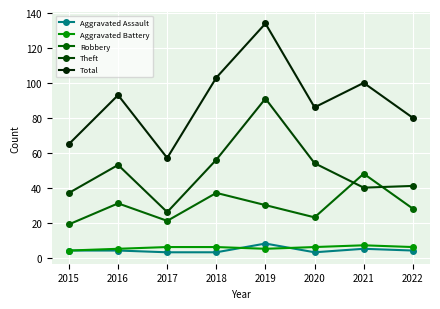

Which series has the widest spread of values?

Total